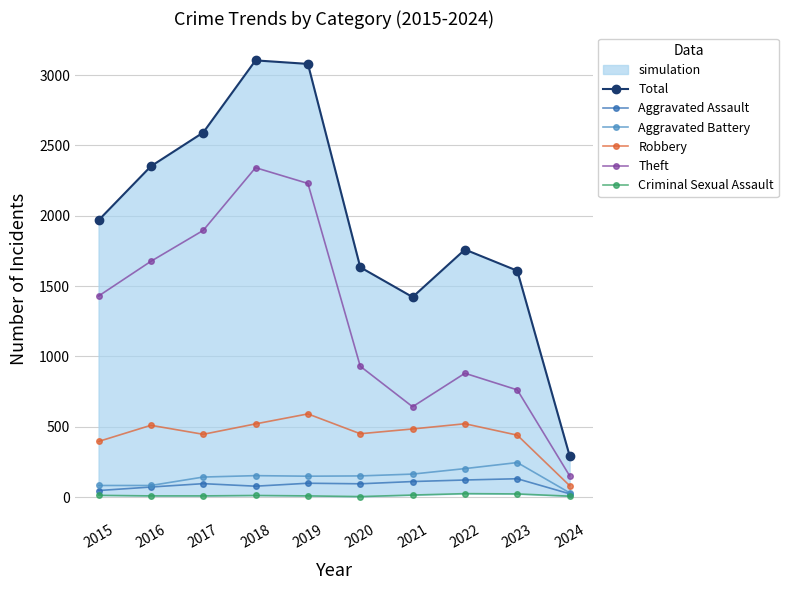

Where does the Aggravated Assault series first go above 95?

2019